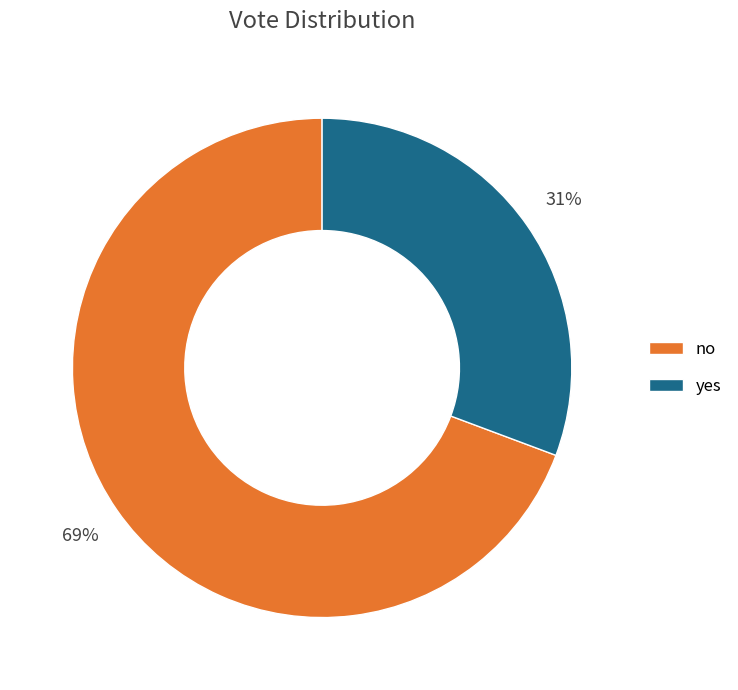

Do no and yes together represent more than half of the pie?

Yes